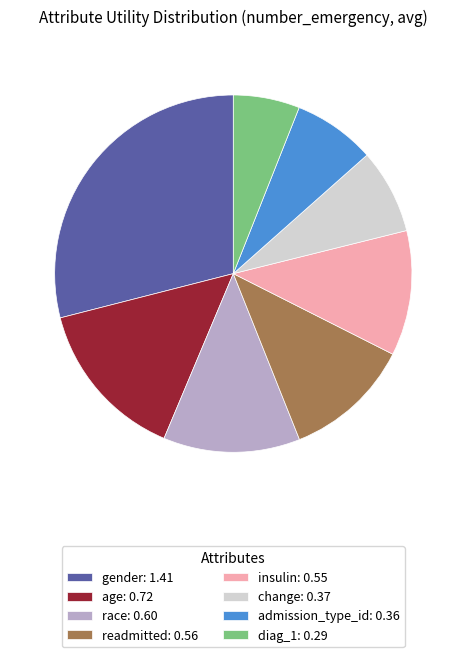

True or false: gender accounts for 22% of the total.

False